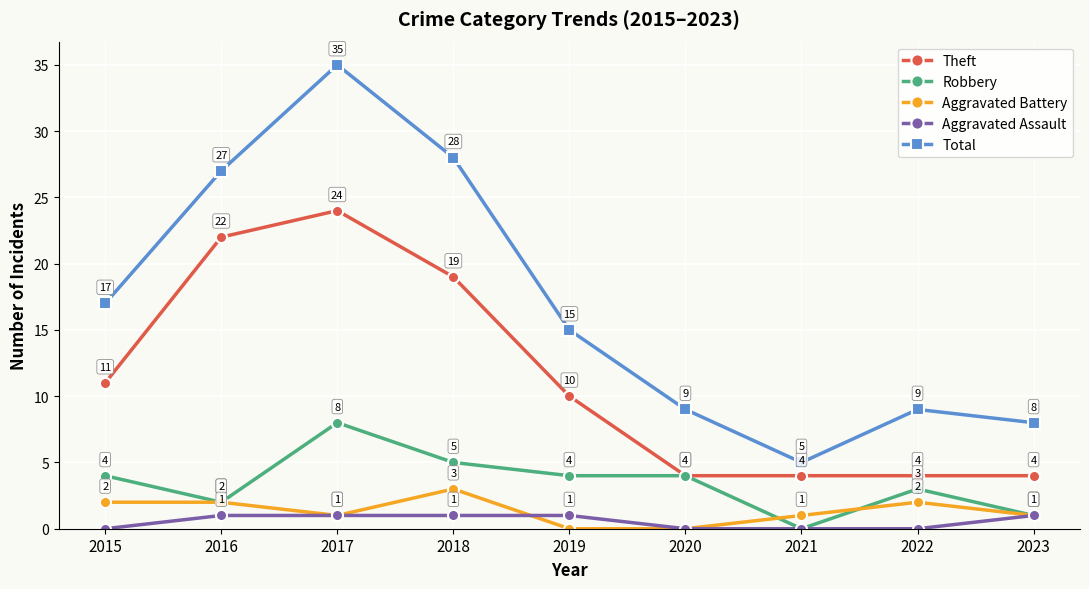

Rank the series by their maximum value, from lowest to highest.

Aggravated Assault, Aggravated Battery, Robbery, Theft, Total